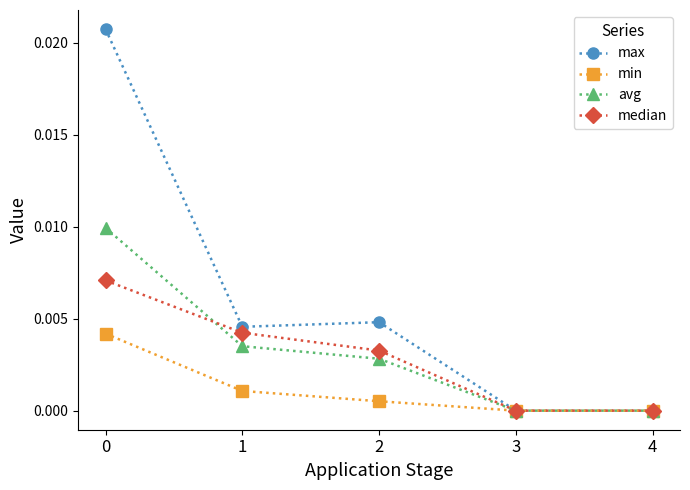

Count the median values in the range 0 to 1.

5